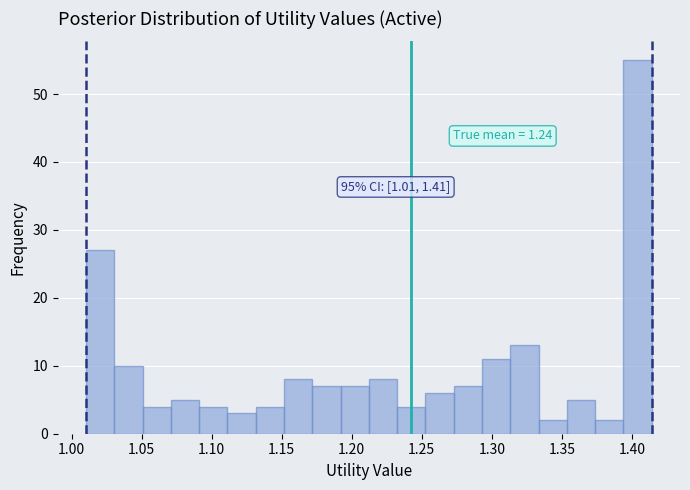

Which range on the x-axis has the tallest bar?

1.395 to 1.415